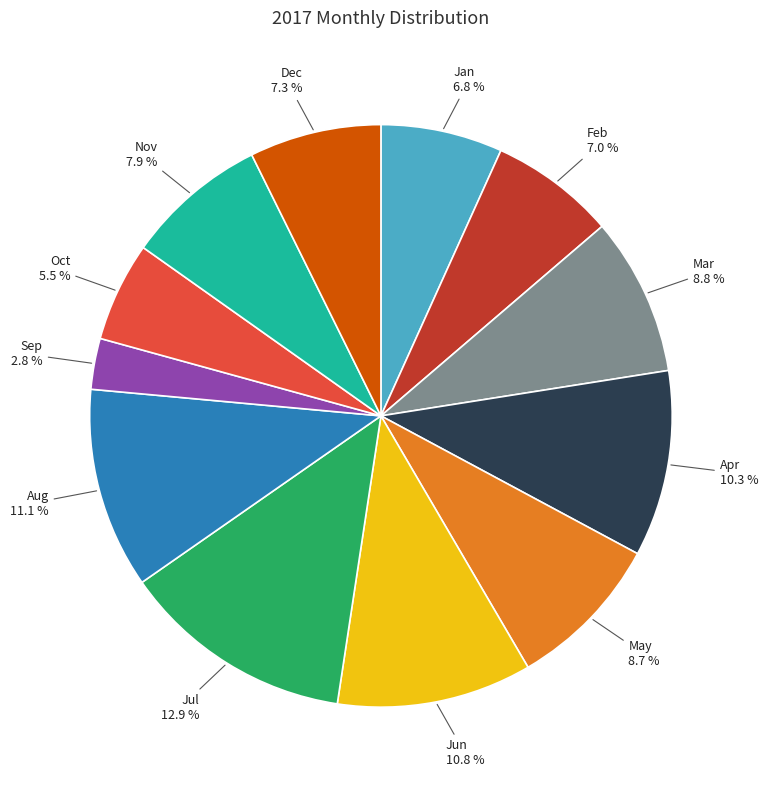

Do Oct and Apr together represent more than half of the pie?

No